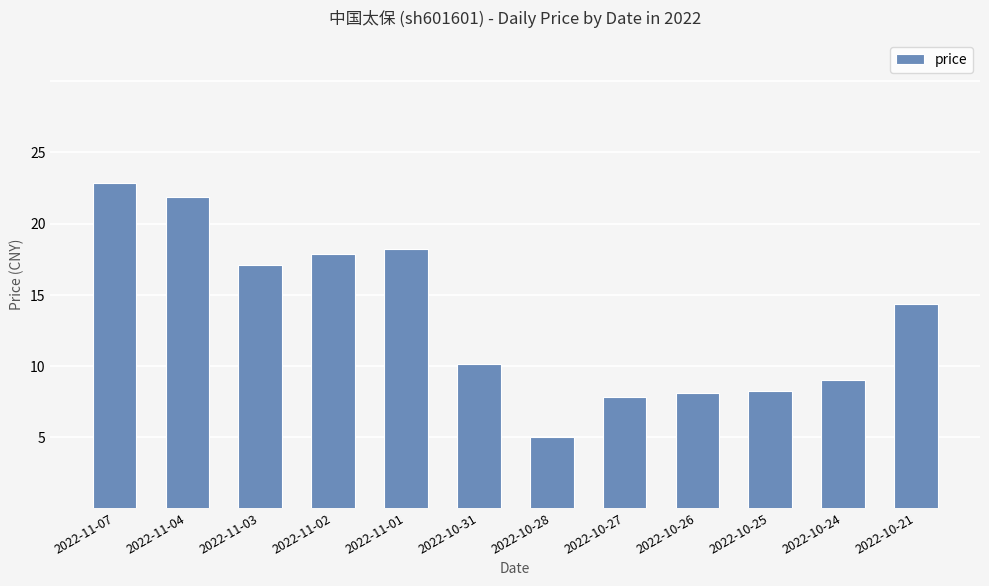

What is the label of the 10th bar from the left?

2022-10-25